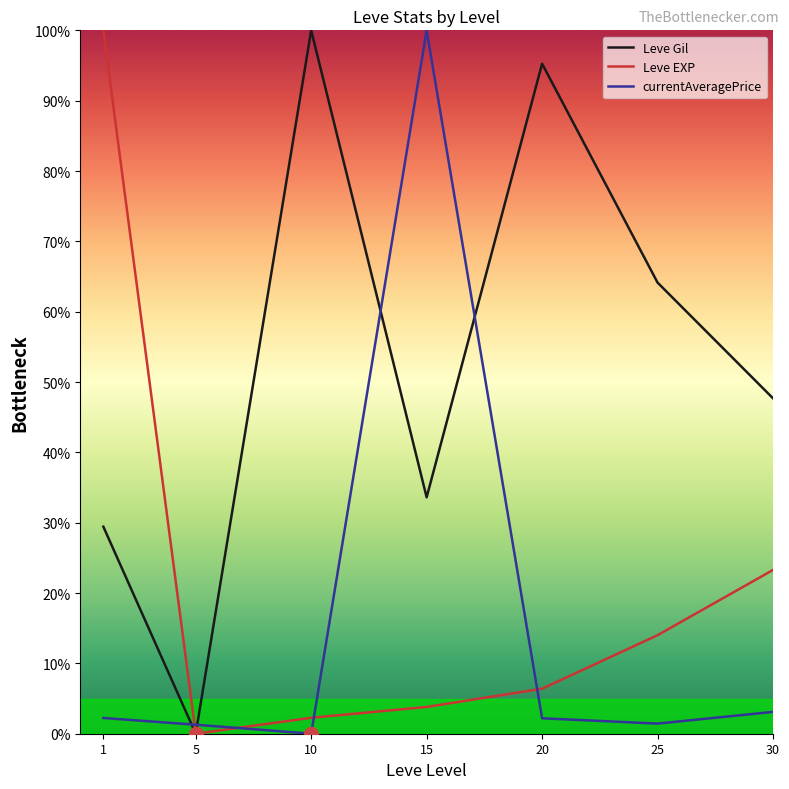

How many distinct data groups are displayed?

3